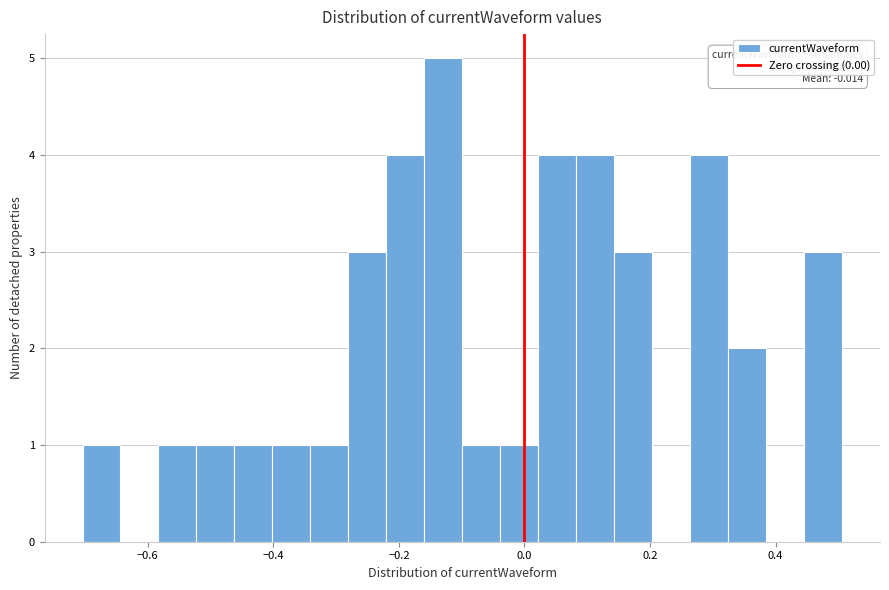

Around what value on the x-axis is the tallest bar? Give the approximate position of its centre, as read against the axis.

-0.12